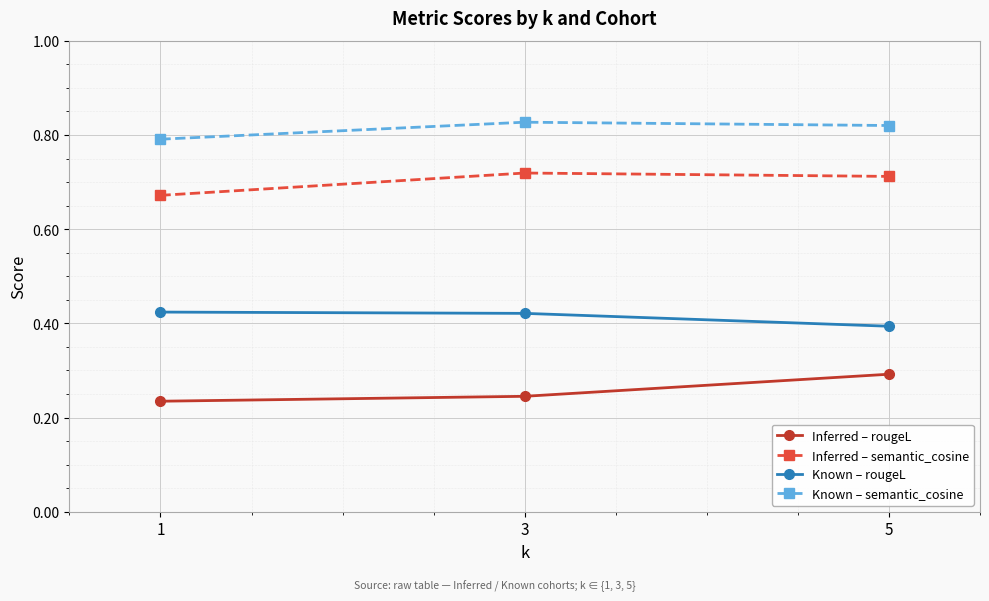

Count the number of data series in this chart.

4